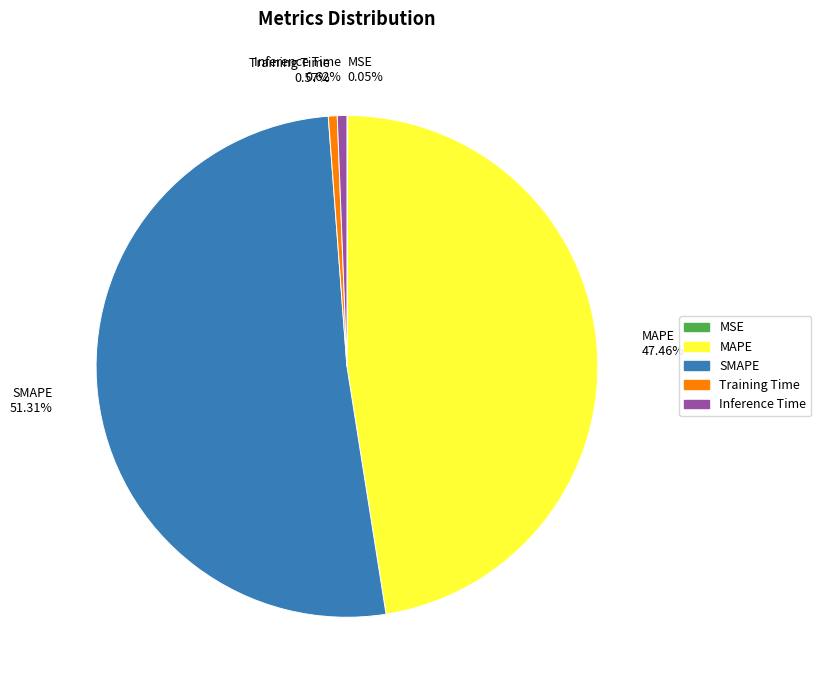

Combined, do Training Time 0.57% and SMAPE 51.31% account for over 50%?

Yes